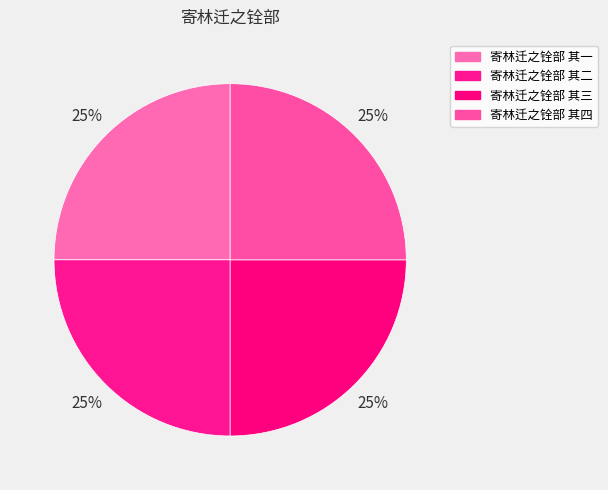

Approximately how many times larger is the value at 寄林迁之铨部 其一 compared to 寄林迁之铨部 其三?

1.0